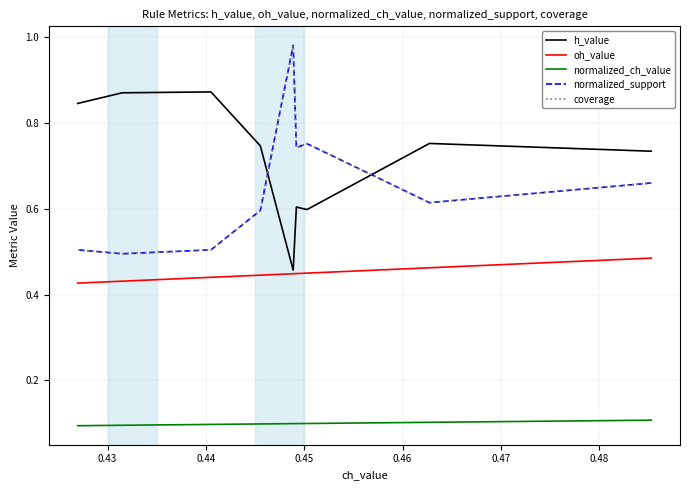

What is the label of the 2nd point from the left?

0.43